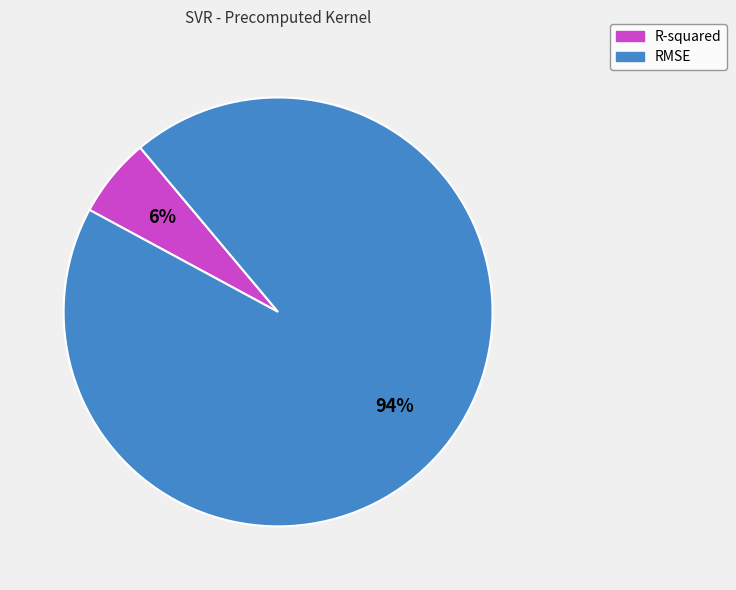

Is R-squared the majority of the pie?

No